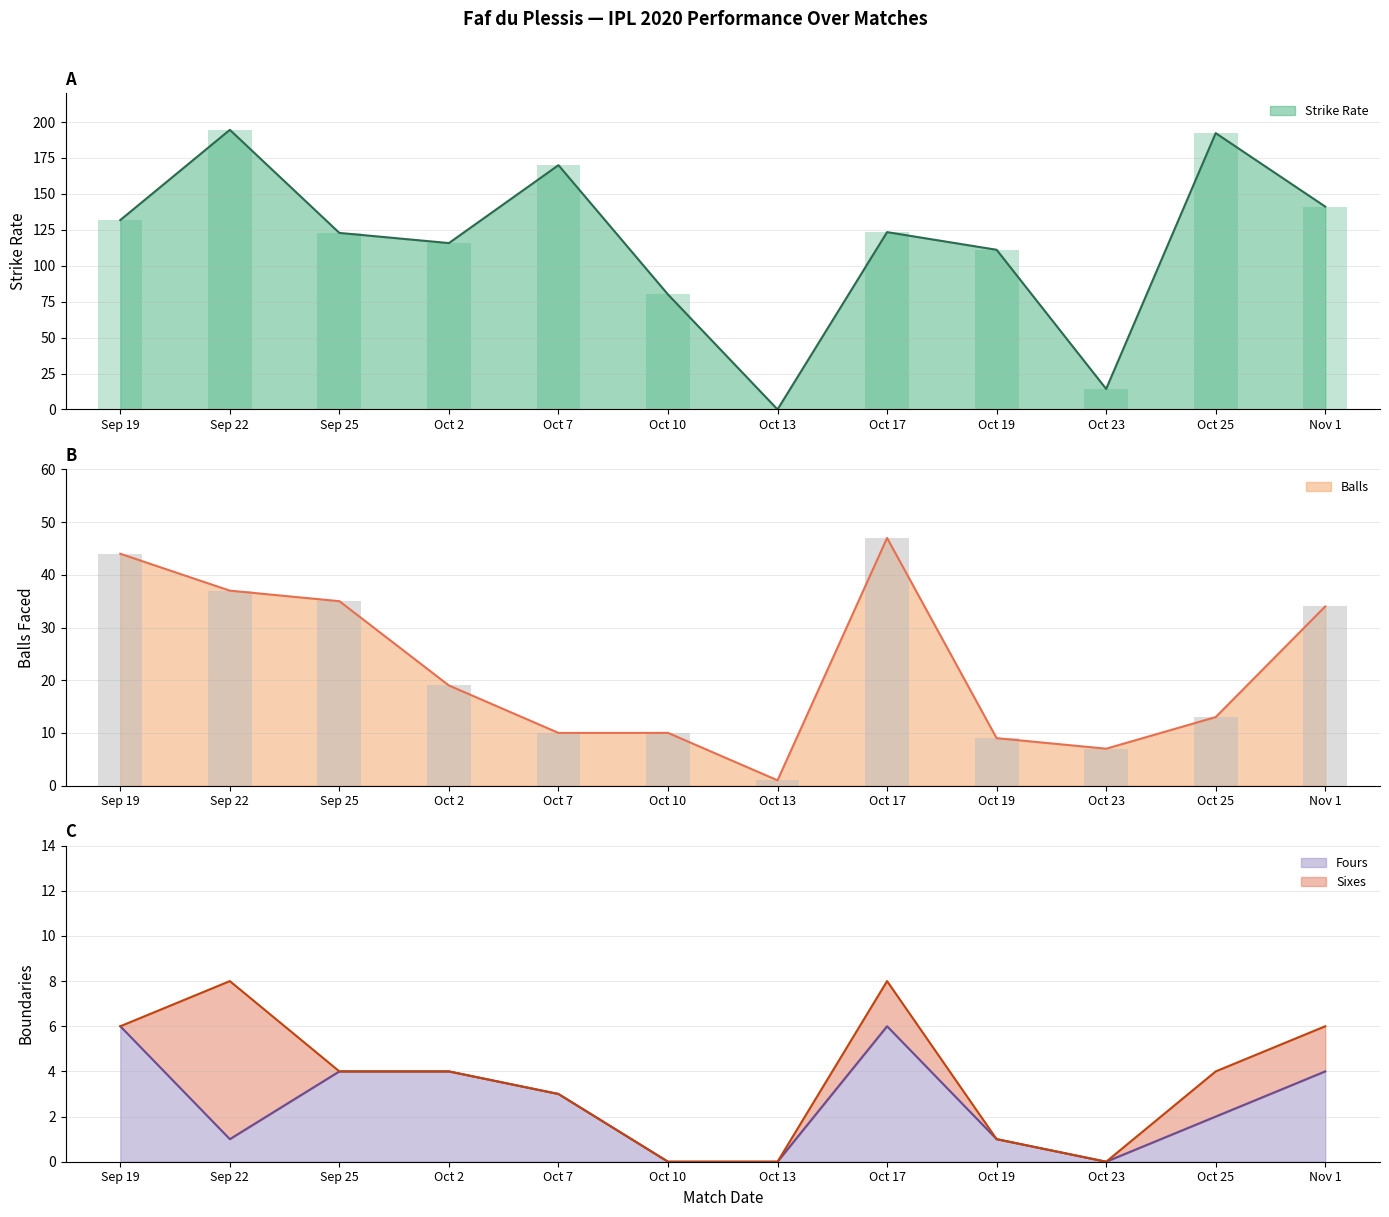

What is the maximum value shown in the chart?

194.6